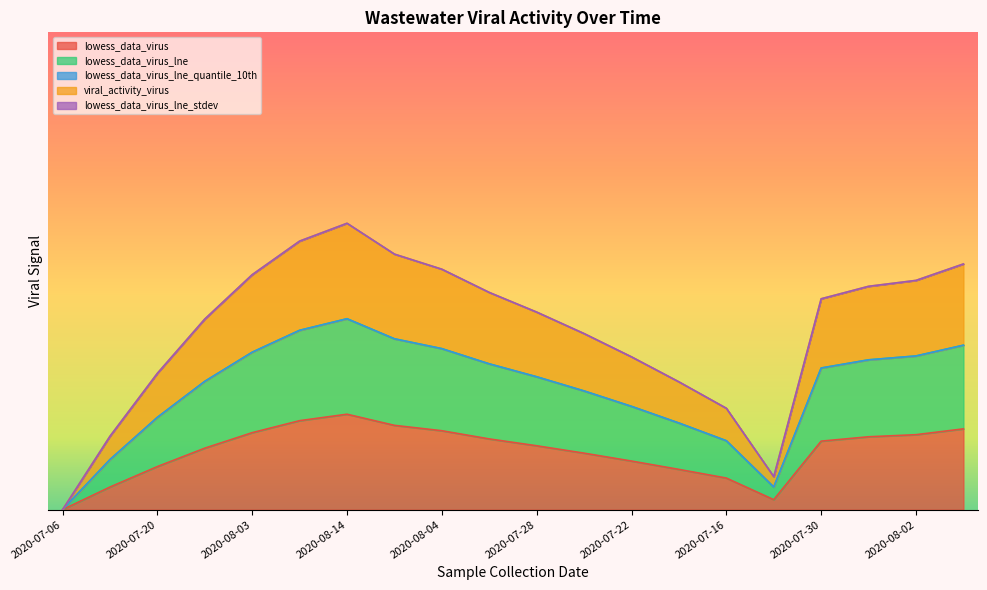

Which category has the highest value in the lowess_data_virus_lne series?

2020-08-14